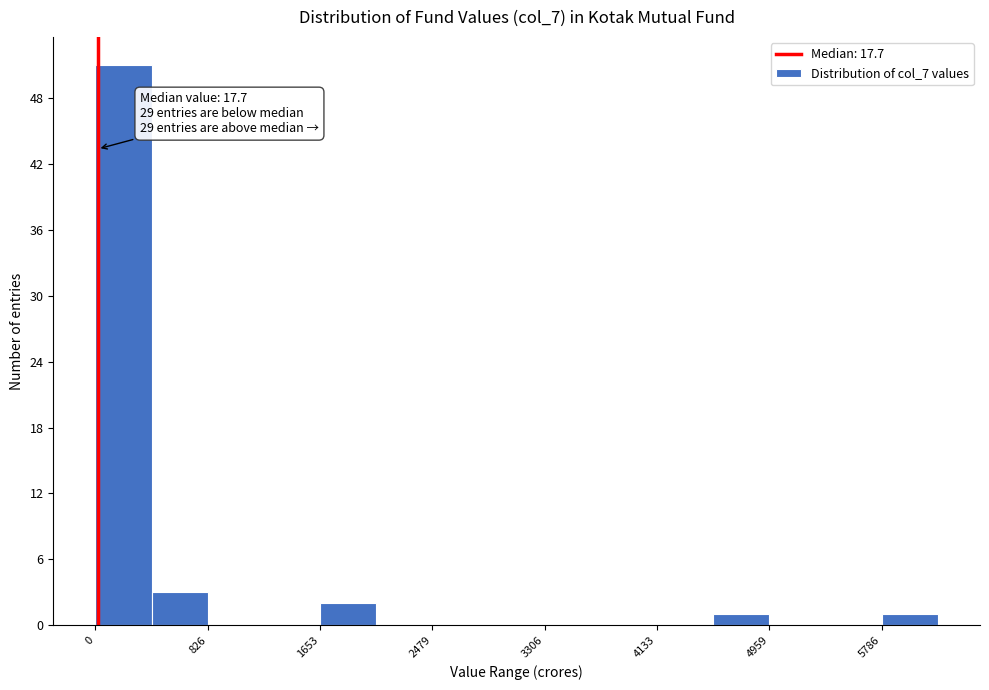

Which range on the x-axis has the tallest bar?

0 to 400